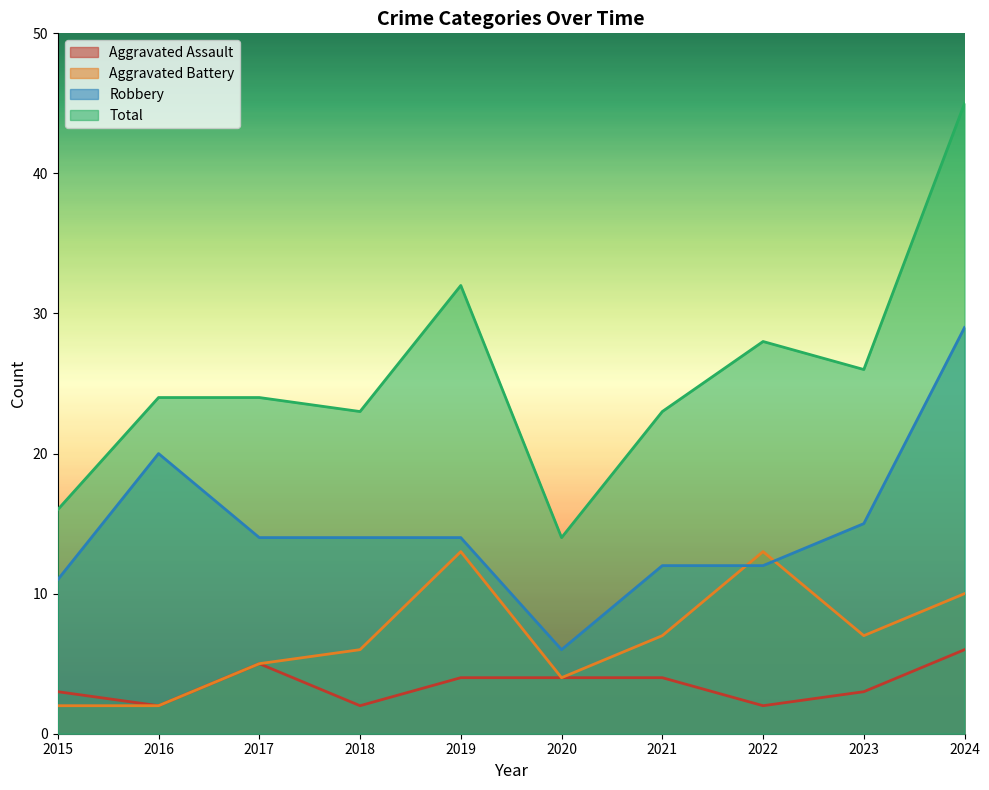

At which category is the sum across all series the highest?

2024